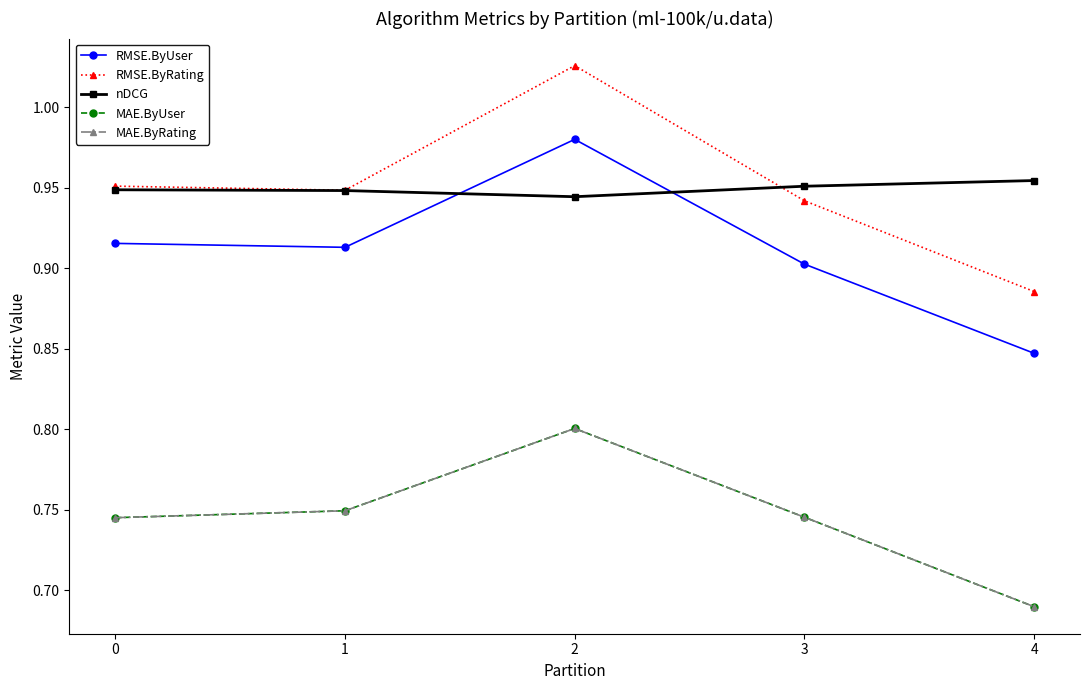

At how many categories does at least one series exceed 0?

5